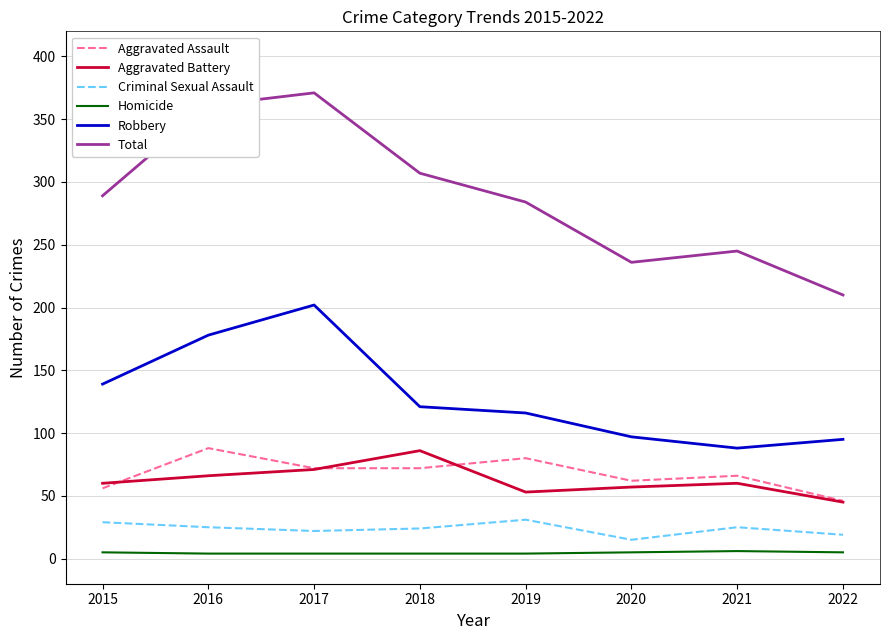

True or false: Robbery and Aggravated Battery cross at least once.

False